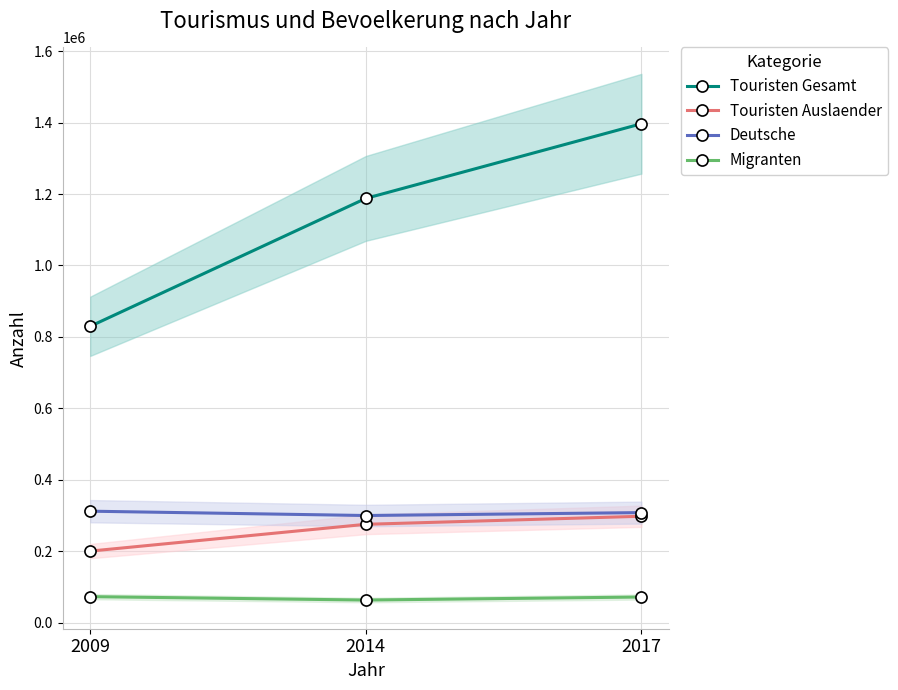

Between 2014 and 2017, which is larger?

2017